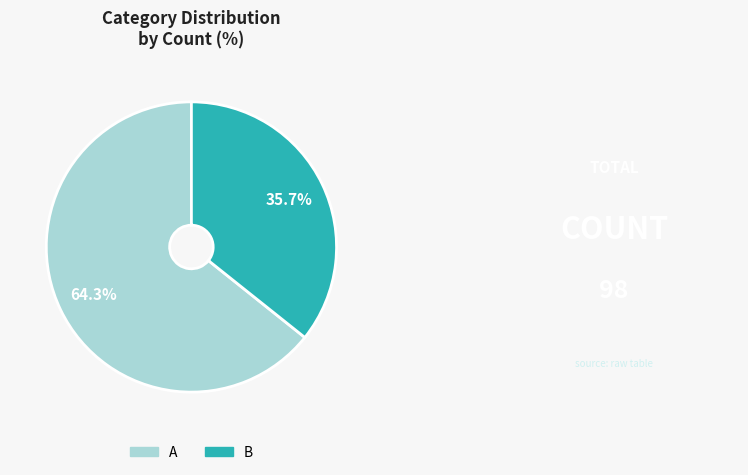

Between B and A, which is larger?

A